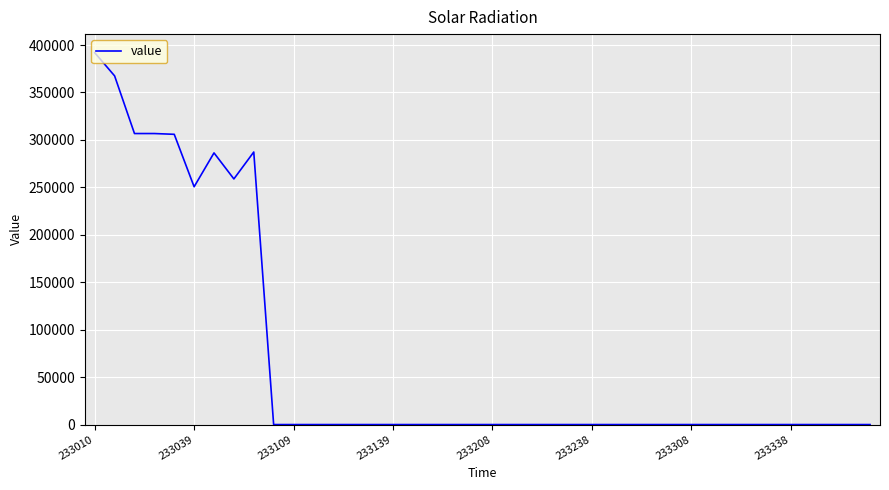

What is the difference between the maximum and minimum values?

391933.7